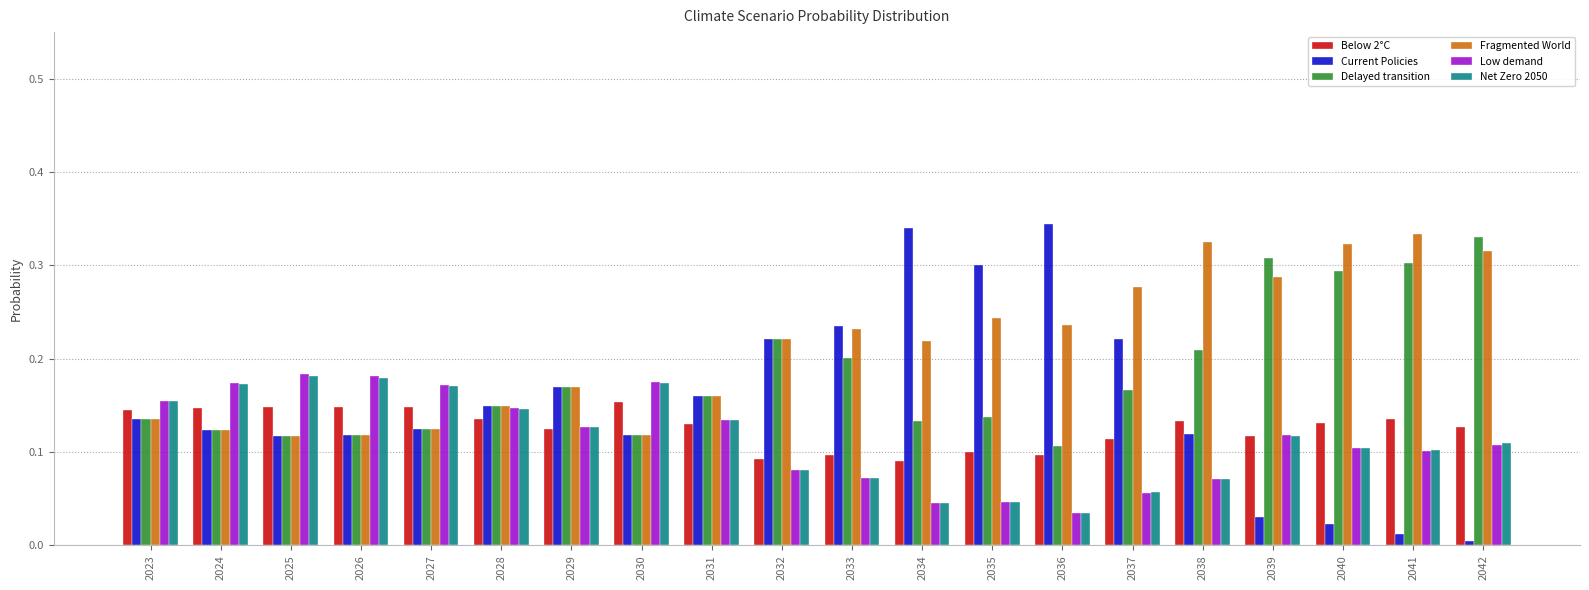

Which series has the largest total across all categories?

Fragmented World